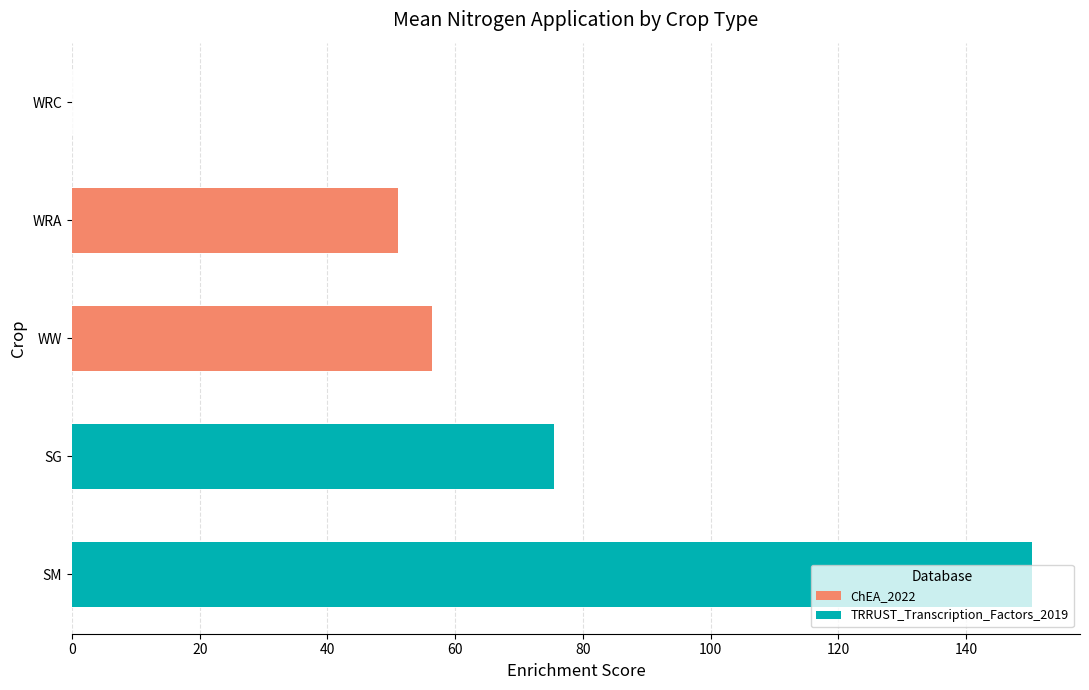

Are the bars grouped side by side (vs. stacked)?

No